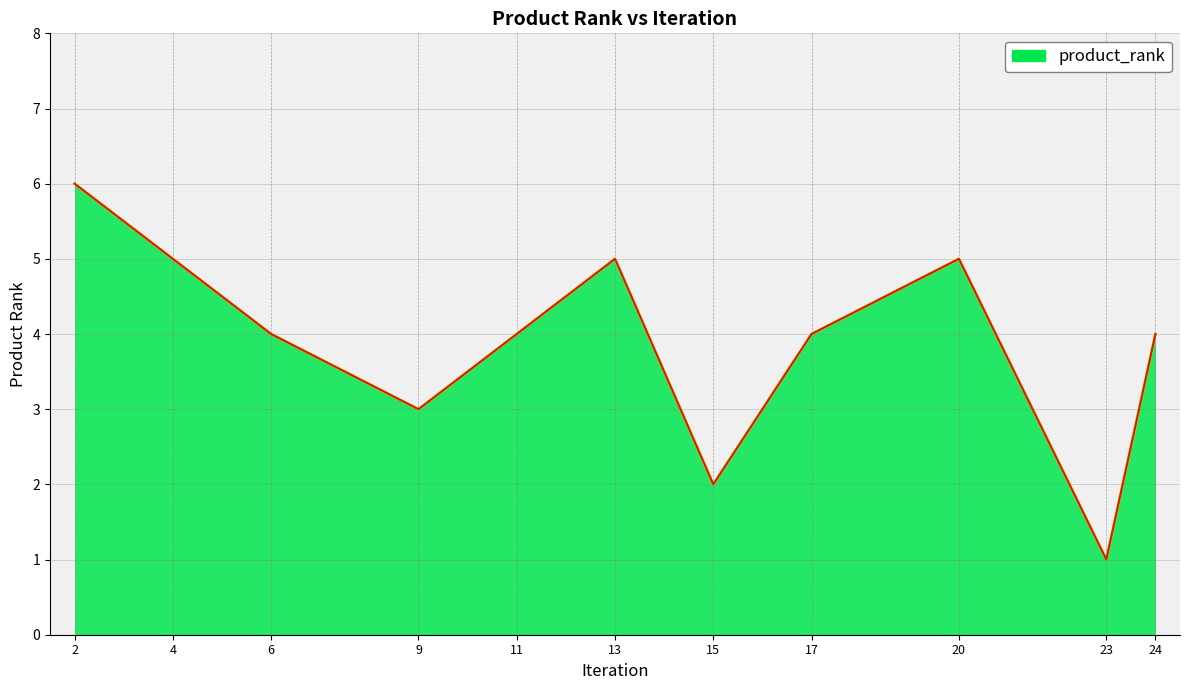

True or false: the data has more than 1 interior local peaks.

True